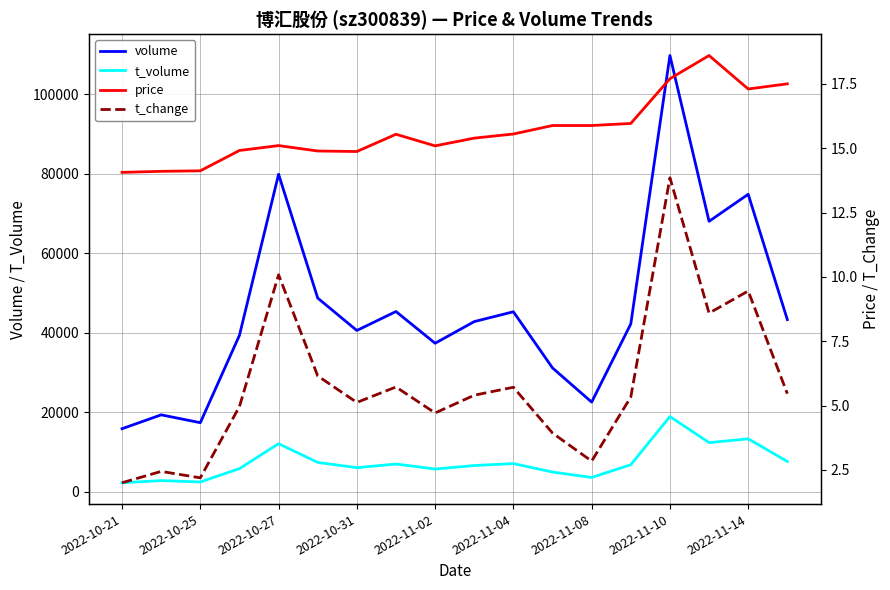

True or false: t_volume and volume intersect in this chart.

False